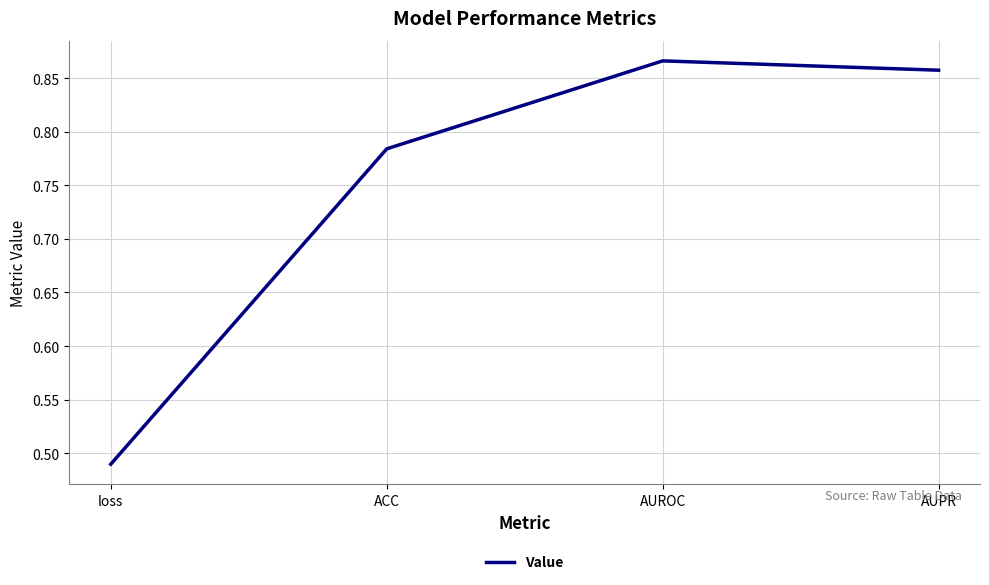

Where is the first local maximum?

AUROC